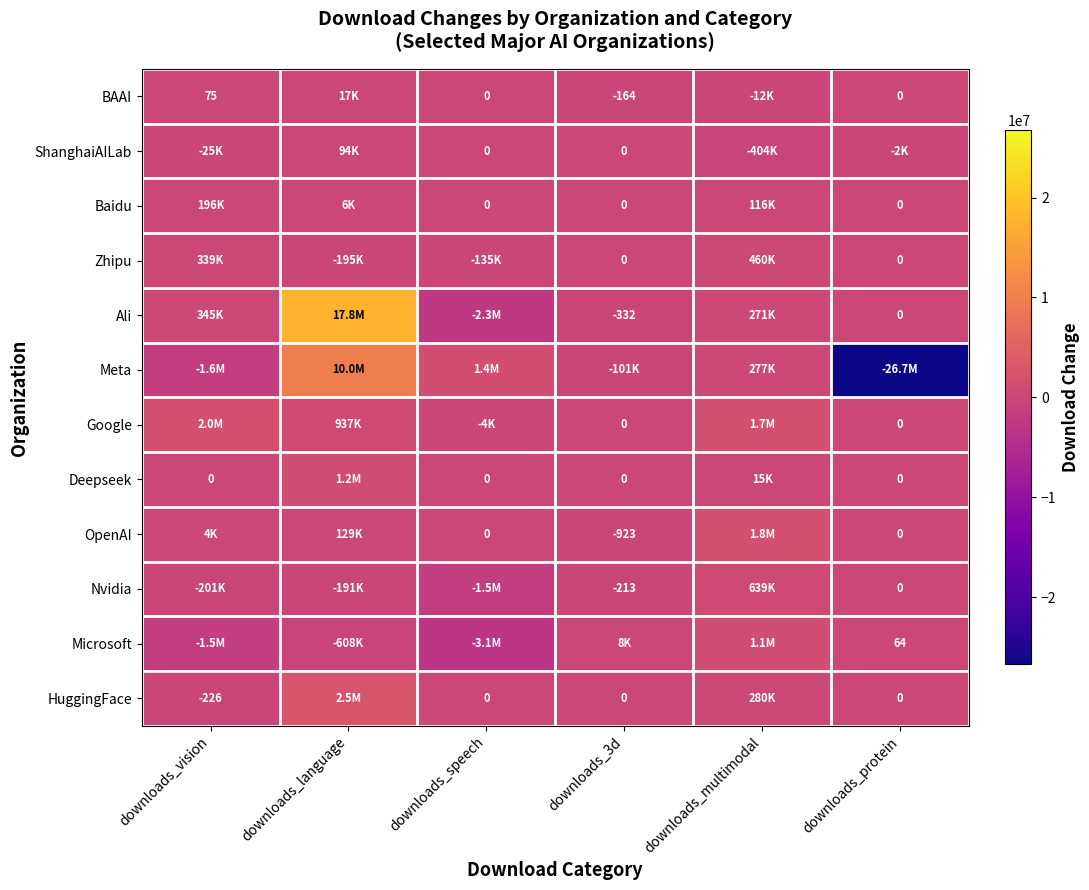

What is the difference between the ShanghaiAILab values at downloads_protein and downloads_vision?

22899